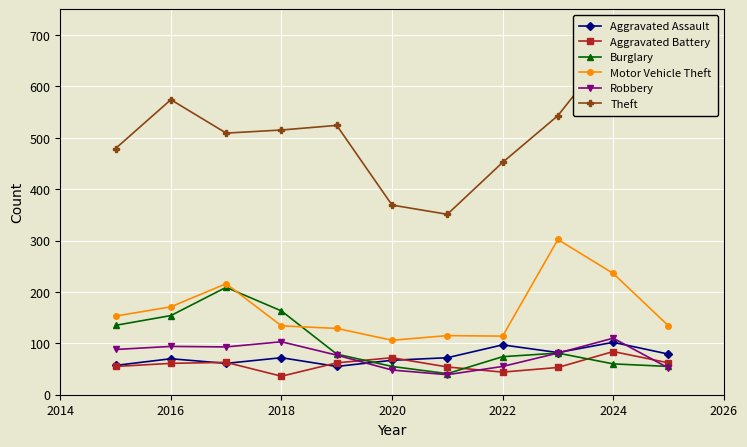

The Aggravated Battery series shows 42 at 2024. True or false?

False